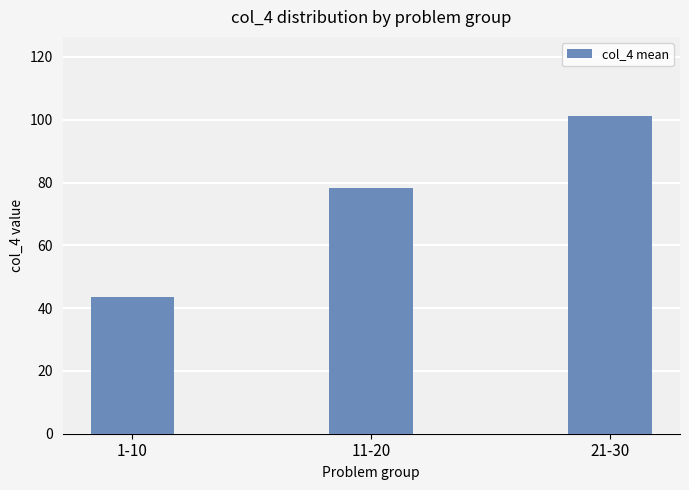

Reading left to right, list all the values displayed in this chart.

1-10=43.5	11-20=78.1	21-30=101.1